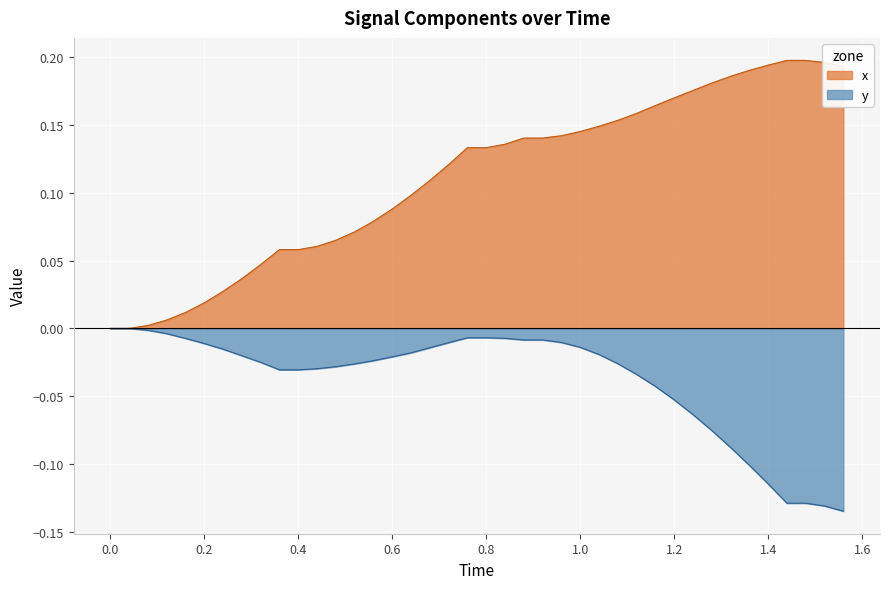

True or false: x_values and y_values cross at least once.

False